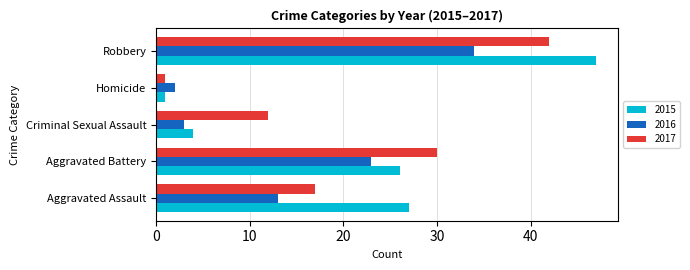

Read the 2016 value at Aggravated Battery.

23